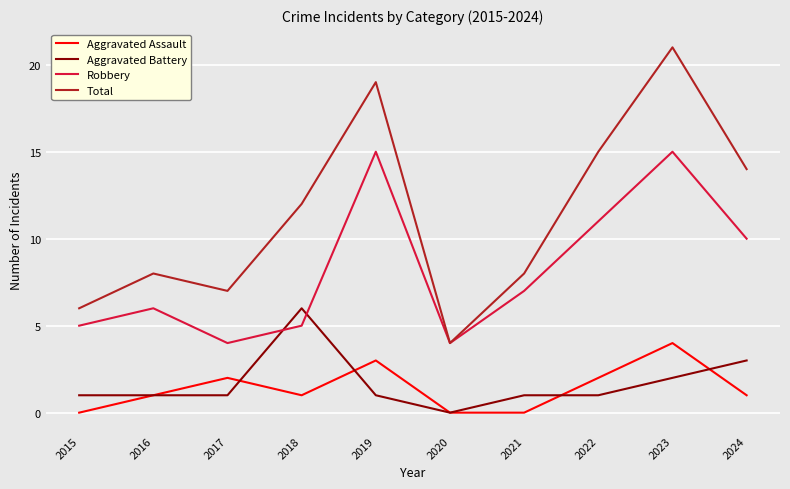

The Total series shows 12 at 2018. True or false?

True